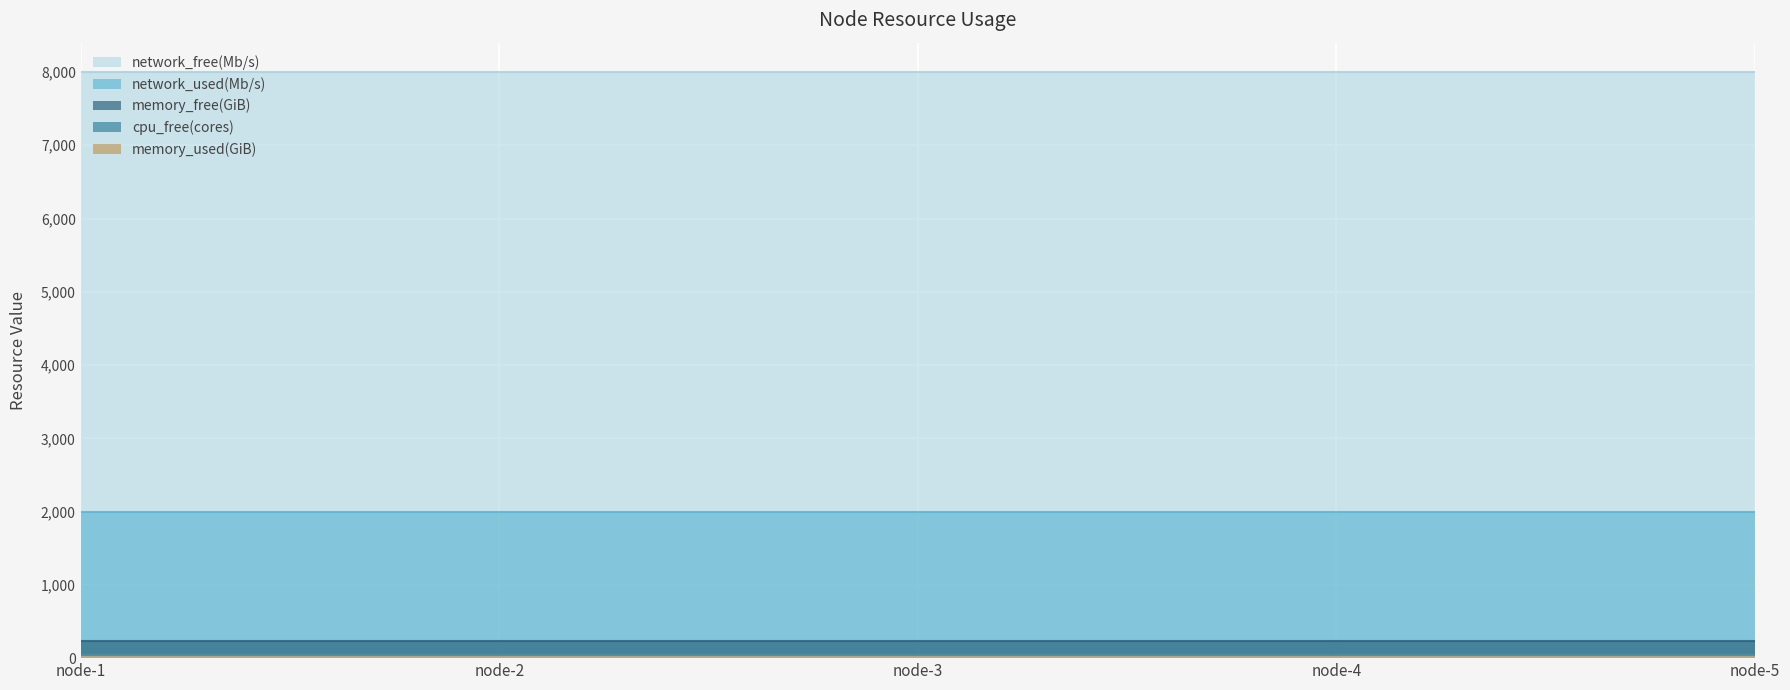

True or false: network_used(Mb/s) and network_free(Mb/s) cross at least once.

False